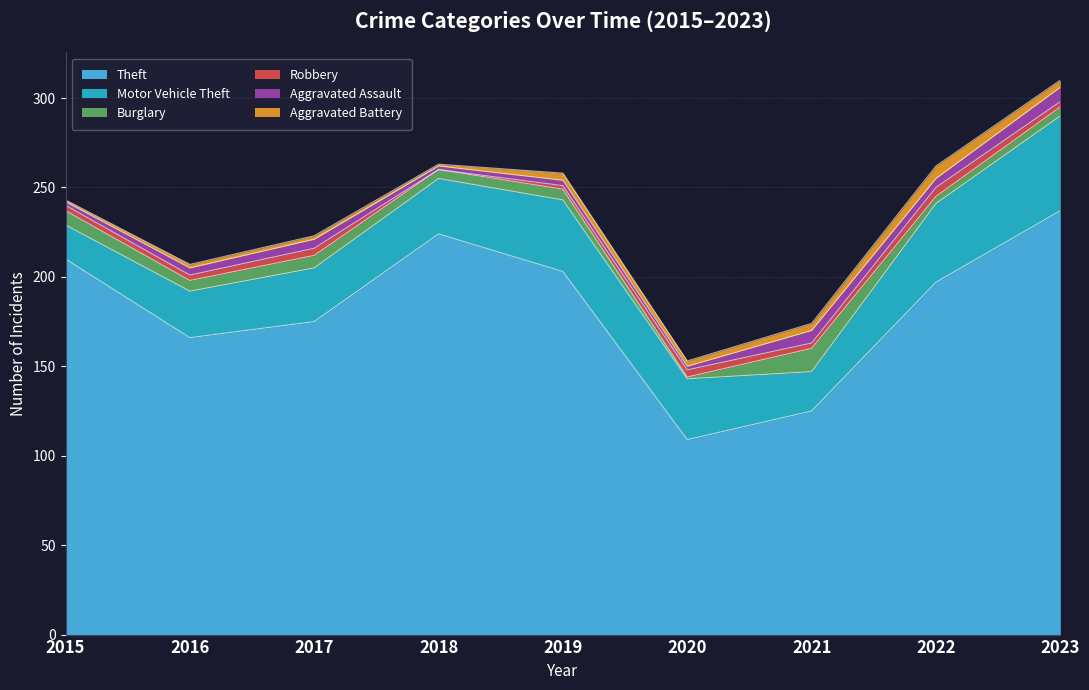

What are all the series names shown in the legend?

Theft, Motor Vehicle Theft, Burglary, Robbery, Aggravated Assault, Aggravated Battery